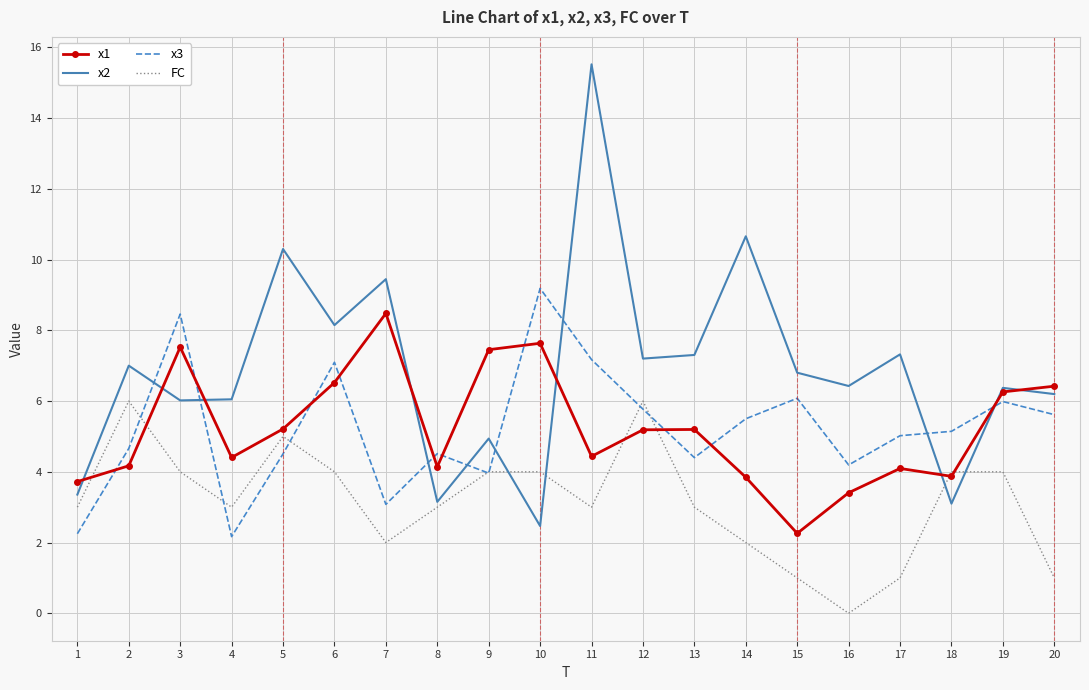

How many interior local peaks does the x1 series have?

5